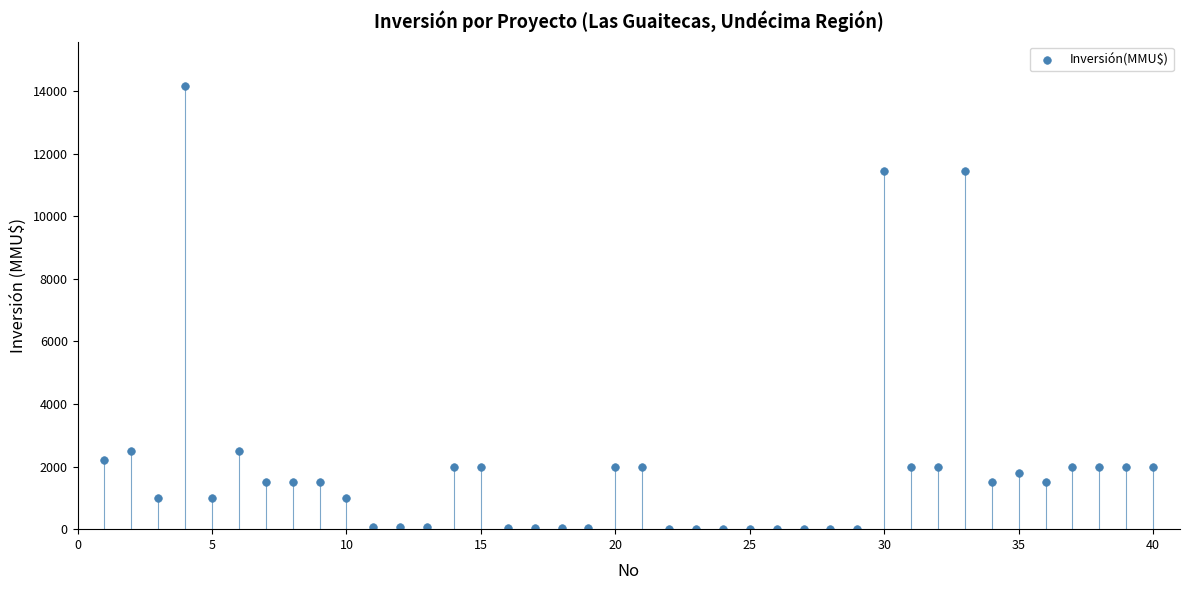

What is the range of X values (max minus min)?

39